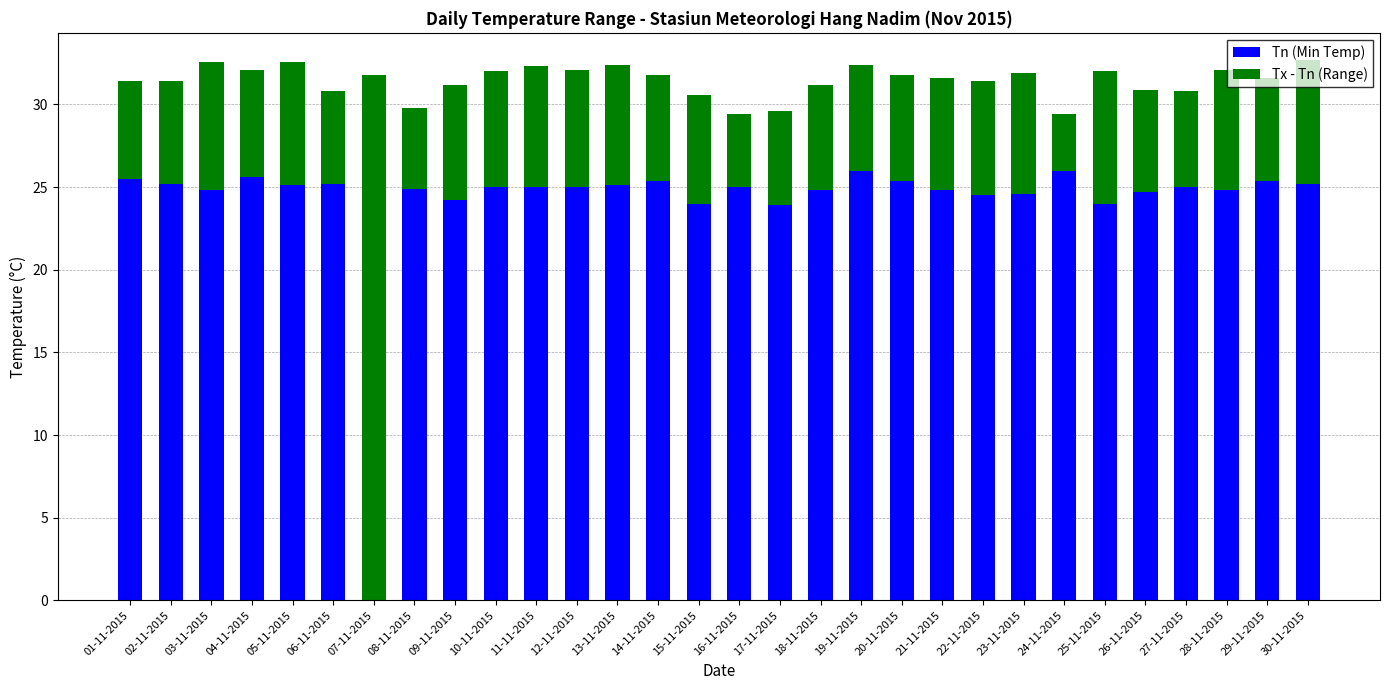

True or false: Tn (Min Temp) has a value of 25.0 at 27-11-2015.

True